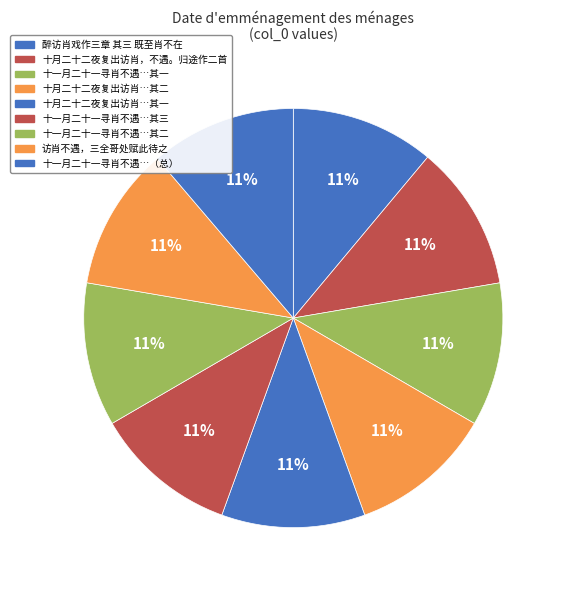

To the nearest percent, what is the average slice percentage?

11%